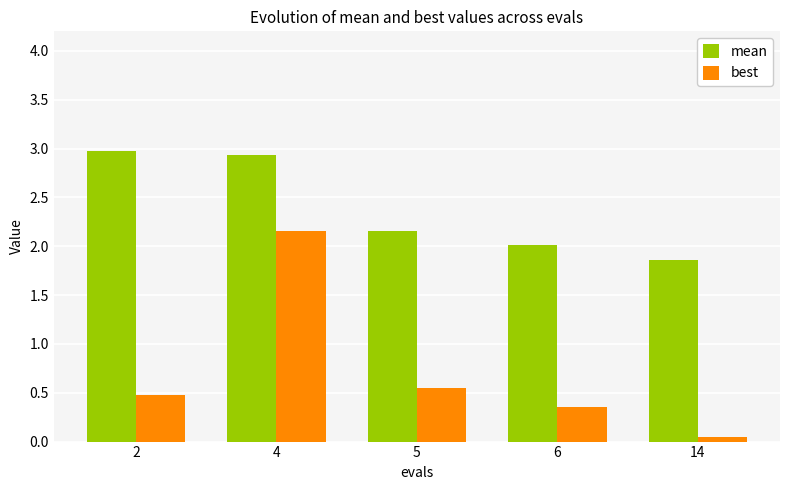

List the series in order of their overall mean, lowest first.

best, mean